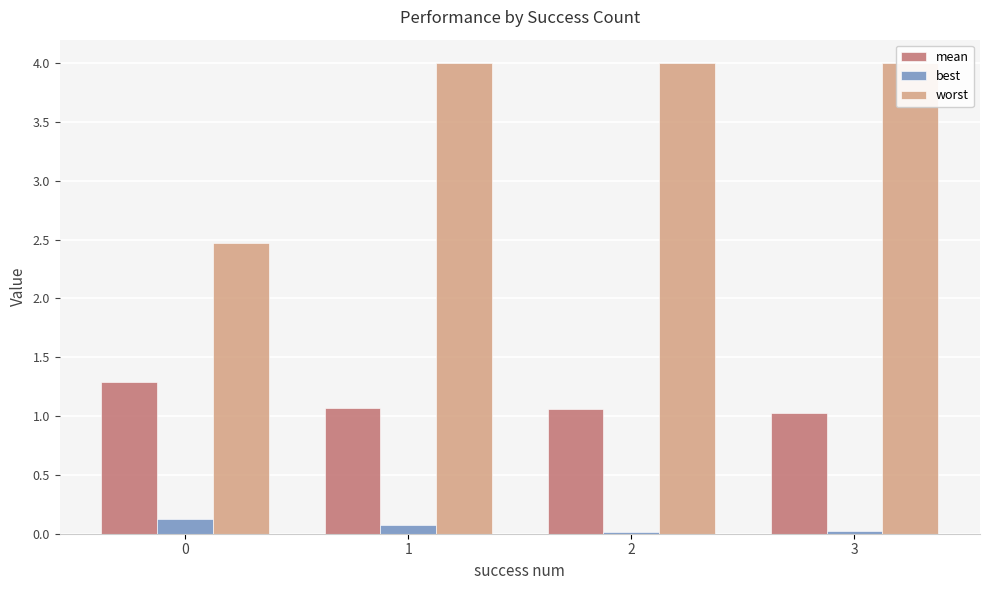

How many distinct data groups are displayed?

3